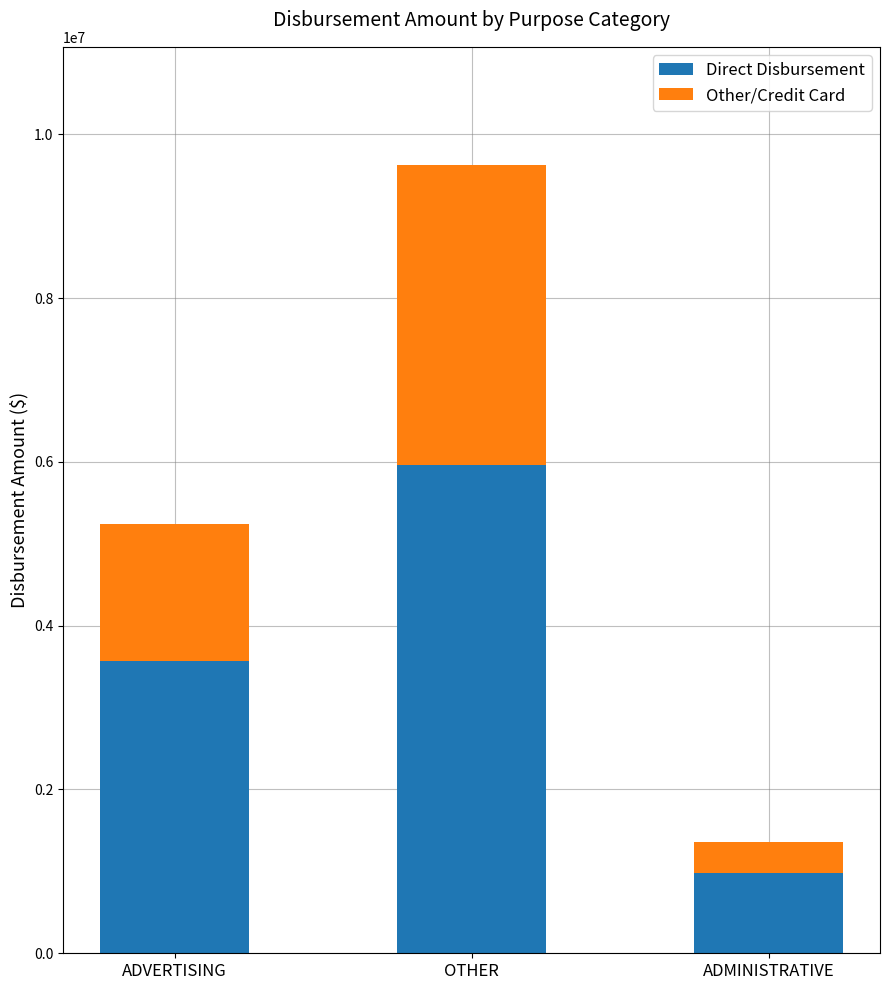

What is the total value across all series at ADVERTISING?

5242986.3